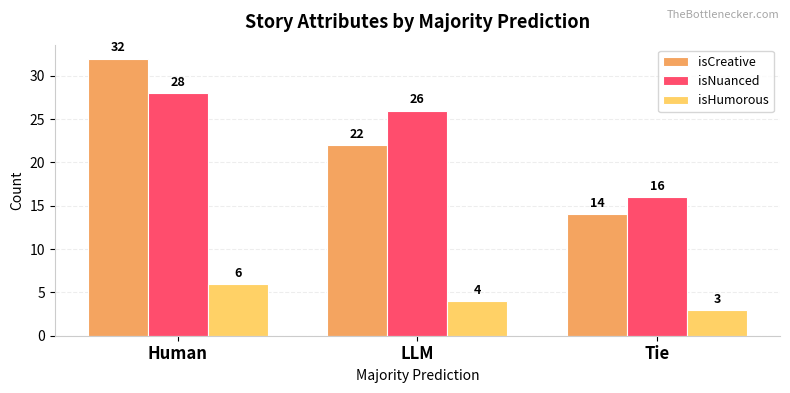

What position from the right is Human?

3